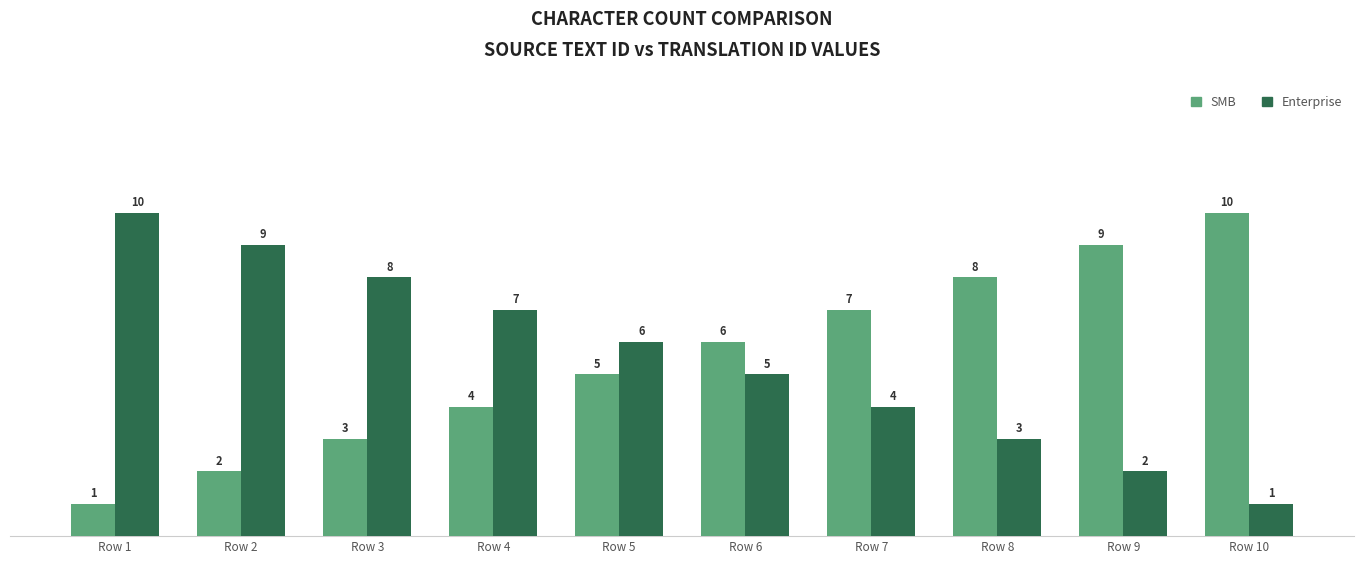

Is the value of SMB at Row 9 greater than the value of Enterprise at Row 9?

Yes